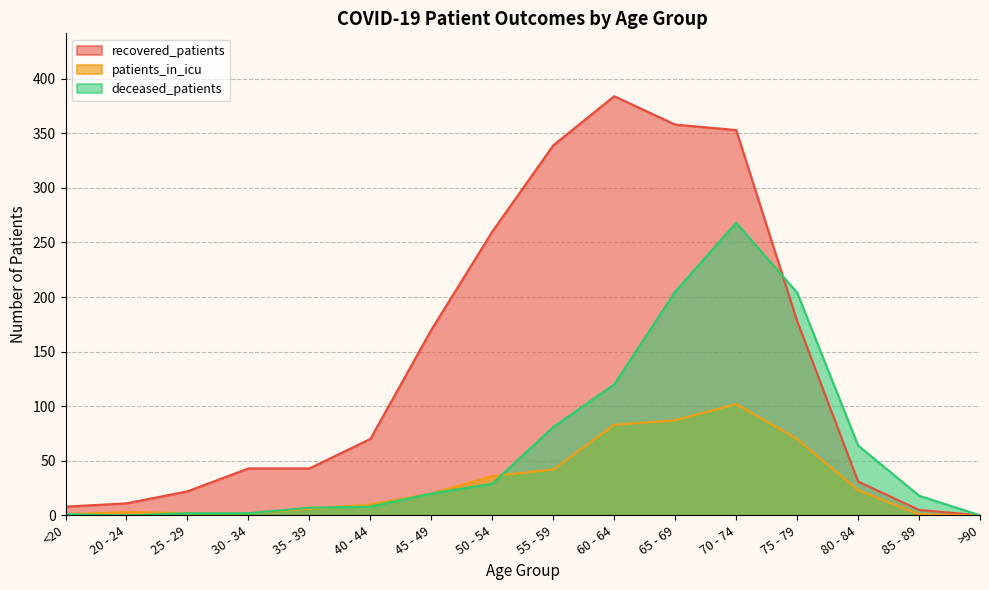

Is it true that deceased_patients equals 64 at 80 - 84?

True